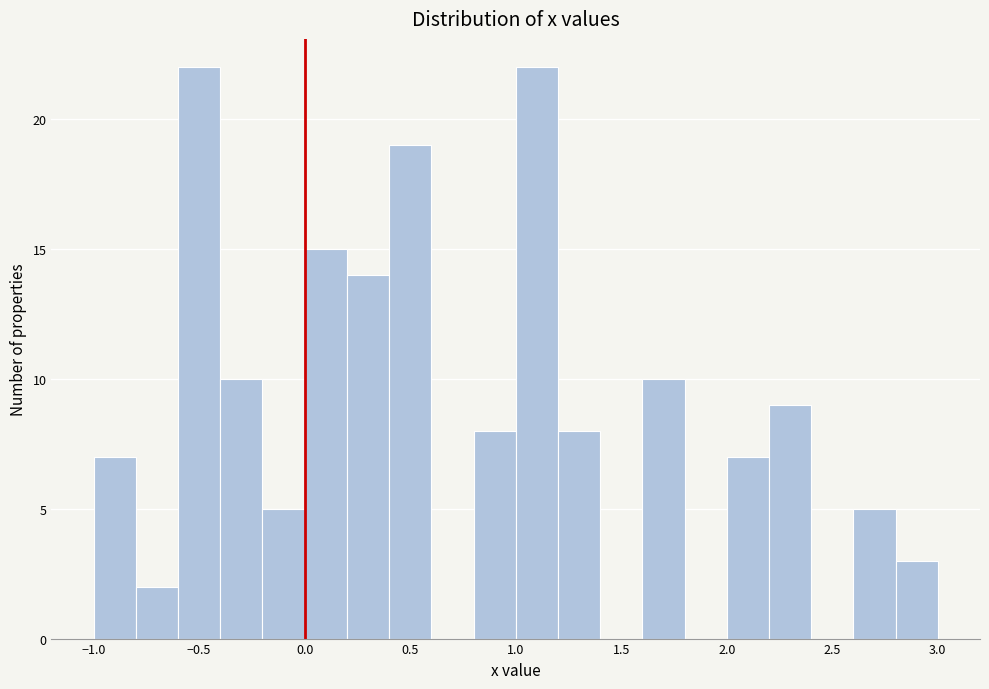

How tall is the bar that spans 1.6 to 1.8 on the x-axis? The values are not printed on the chart, so give them approximately, as read against the axis.

10